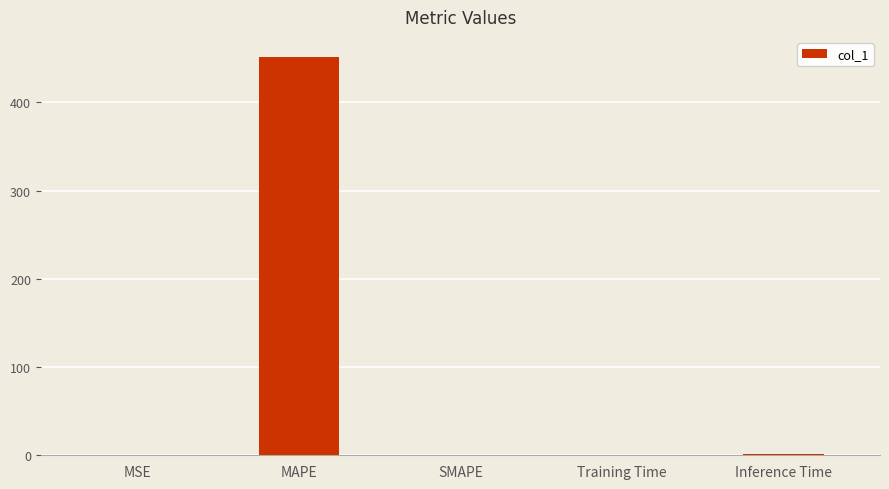

True or false: the data shows 0.0 at SMAPE.

True